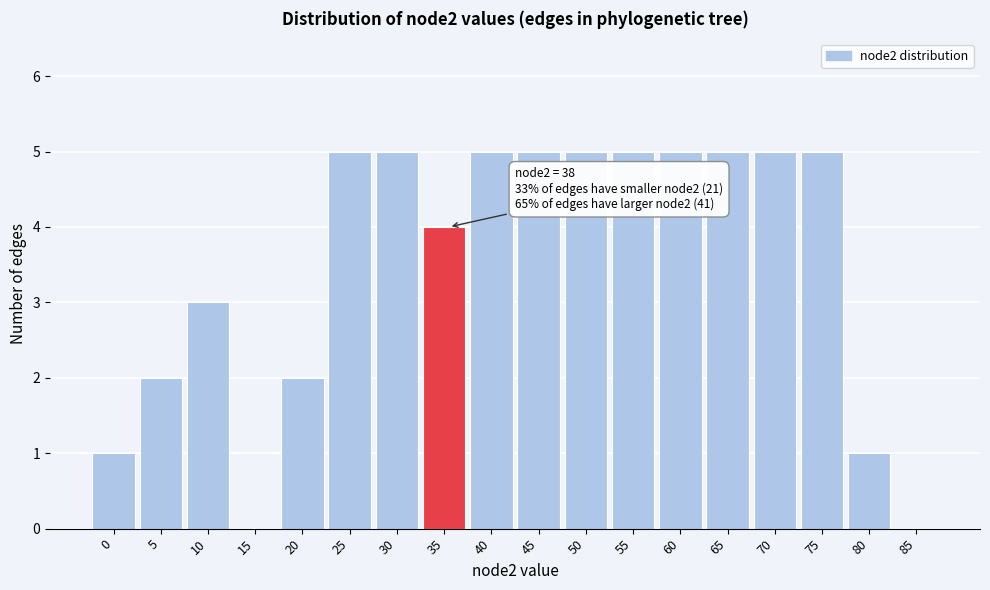

Reading left to right, extract all data points from this chart.

0=1	5=2	10=3	15=0	20=2	25=5	30=5	35=4	40=5	45=5	50=5	55=5	60=5	65=5	70=5	75=5	80=1	85=0